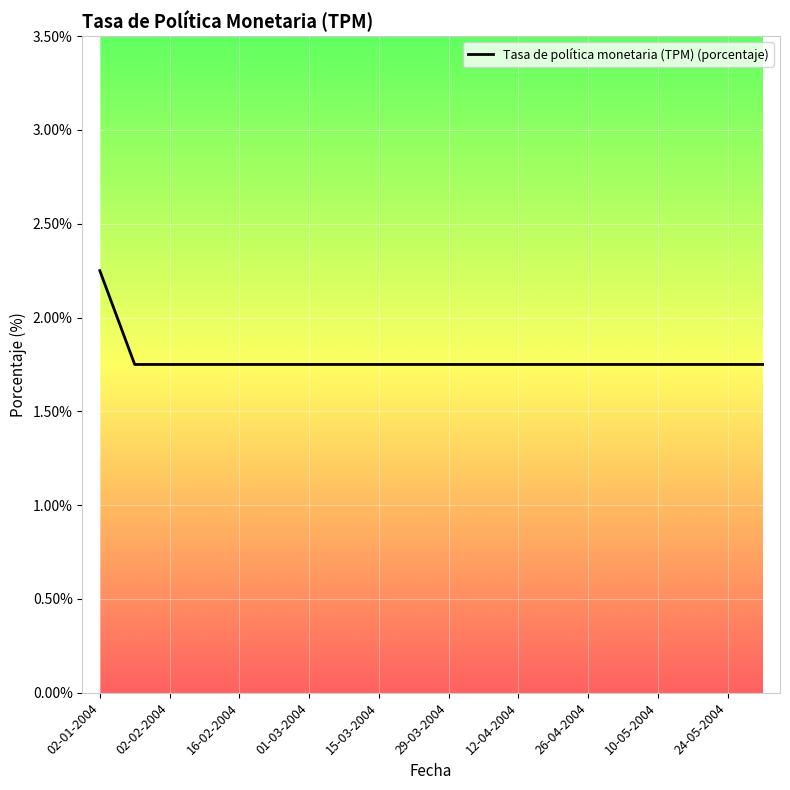

What is the label of the 20th point from the right?

02-01-2004